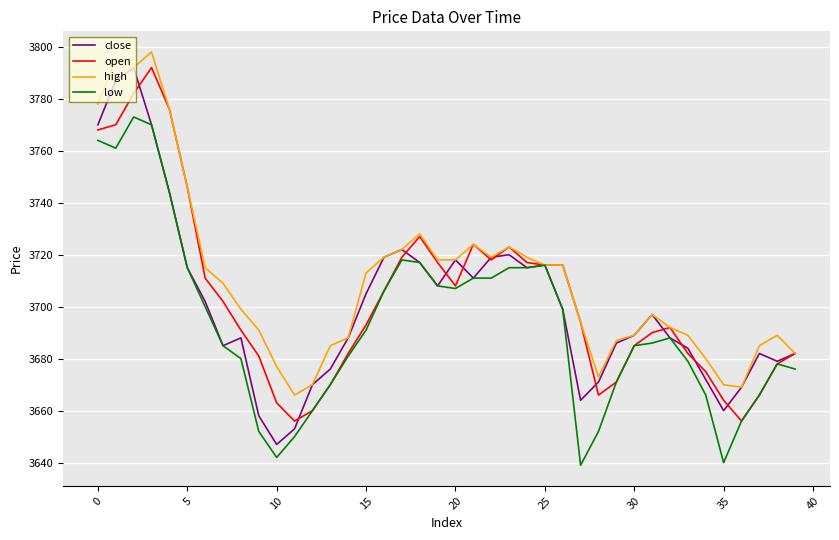

What are all the series names shown in the legend?

close, open, high, low